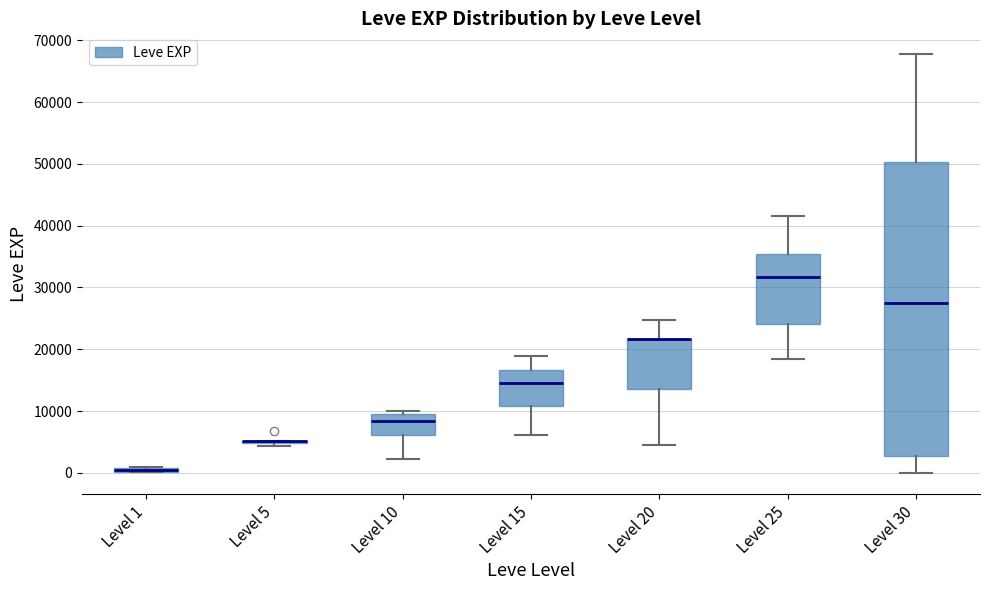

Where does the lower whisker of the box for Level 10 end on the y-axis? The values are not printed on the chart, so give them approximately, as read against the axis.

2000